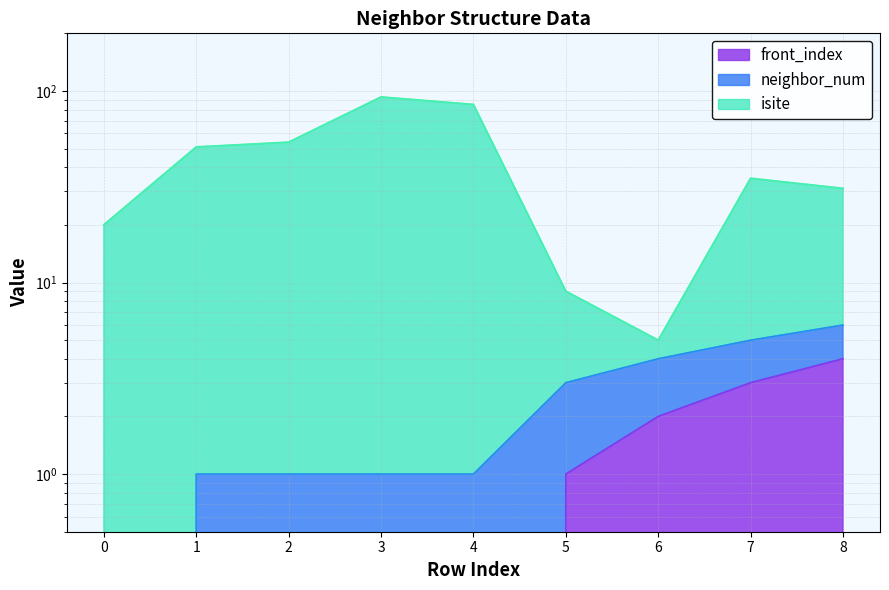

How many values in the front_index series exceed 0?

4